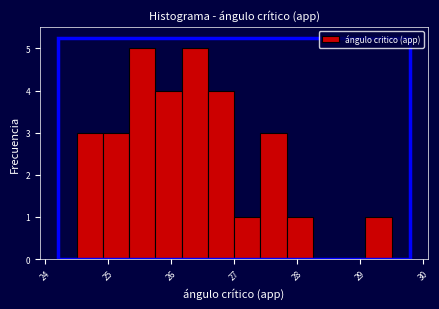

Reading left to right, list every bar in this chart as the range it spans on the x-axis followed by its height. Neither the bar edges nor the heights are printed on the chart, so give them approximately, as read against the axes.

24.5 to 24.9: 3
24.9 to 25.3: 3
25.3 to 25.8: 5
25.8 to 26.2: 4
26.2 to 26.6: 5
26.6 to 27.0: 4
27.0 to 27.4: 1
27.4 to 27.8: 3
27.8 to 28.3: 1
28.3 to 28.7: 0
28.7 to 29.1: 0
29.1 to 29.5: 1